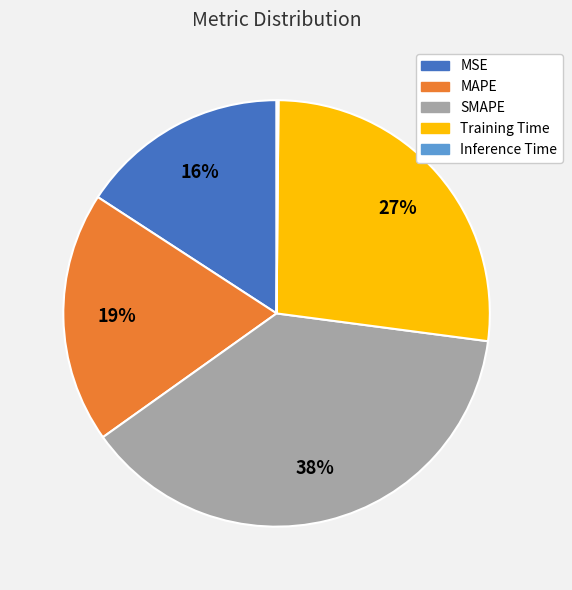

To the nearest percent, what is the combined percentage of MAPE and Training Time?

46%